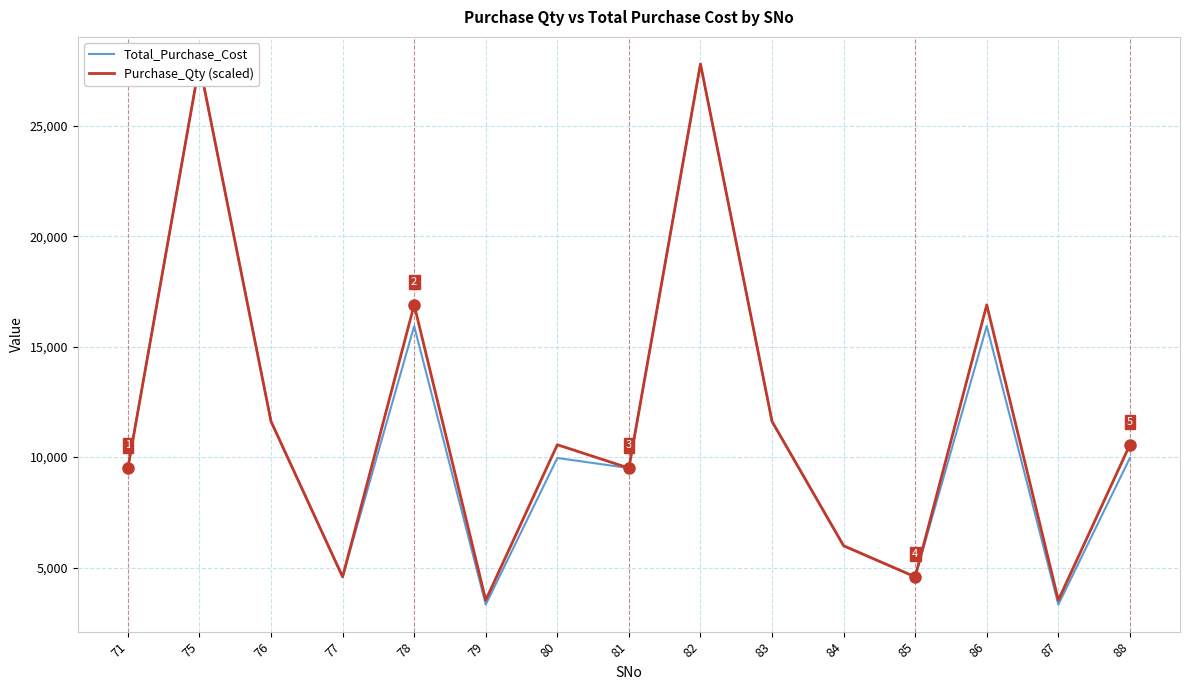

Which has a higher value, 88 or 86?

86